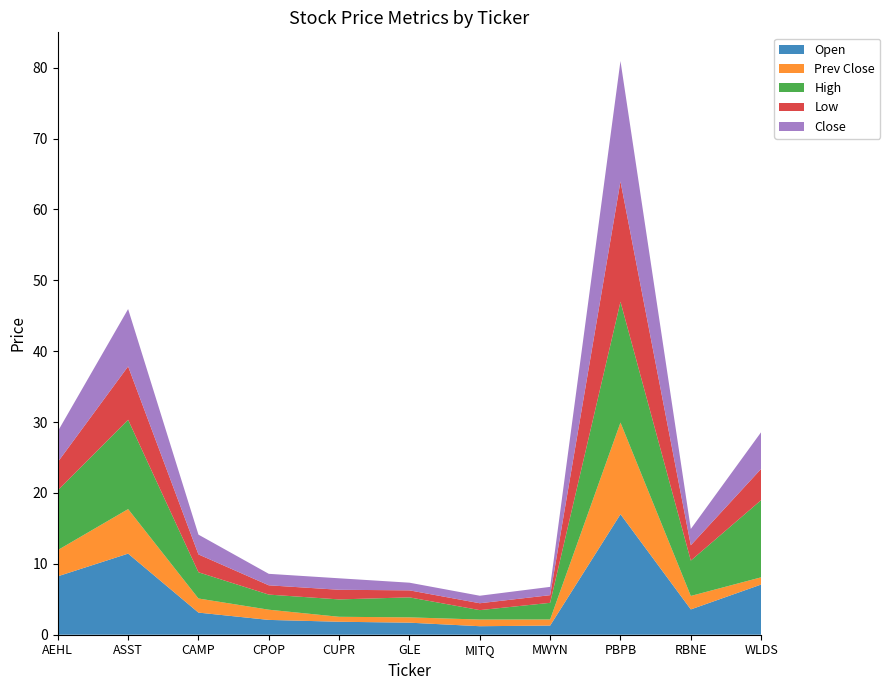

Reading left to right, list all the values displayed in this chart.

Open: 8.2	11.4	3.1	2.1	1.8	1.7	1.2	1.3	17.0	3.6	7.1
Prev Close: 3.7	6.3	2.0	1.4	0.7	0.8	0.9	0.9	12.9	1.9	1.0
High: 8.4	12.6	3.7	2.1	2.5	2.8	1.3	2.4	17.0	5.0	10.9
Low: 4.0	7.5	2.5	1.3	1.4	1.0	1.0	1.1	17.0	2.2	4.4
Close: 4.3	8.1	2.8	1.6	1.6	1.1	1.1	1.2	17.0	2.3	5.2